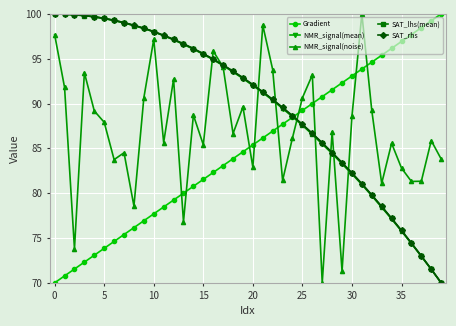

What is the value of the SAT_rhs point at the 8th from the left?

99.0